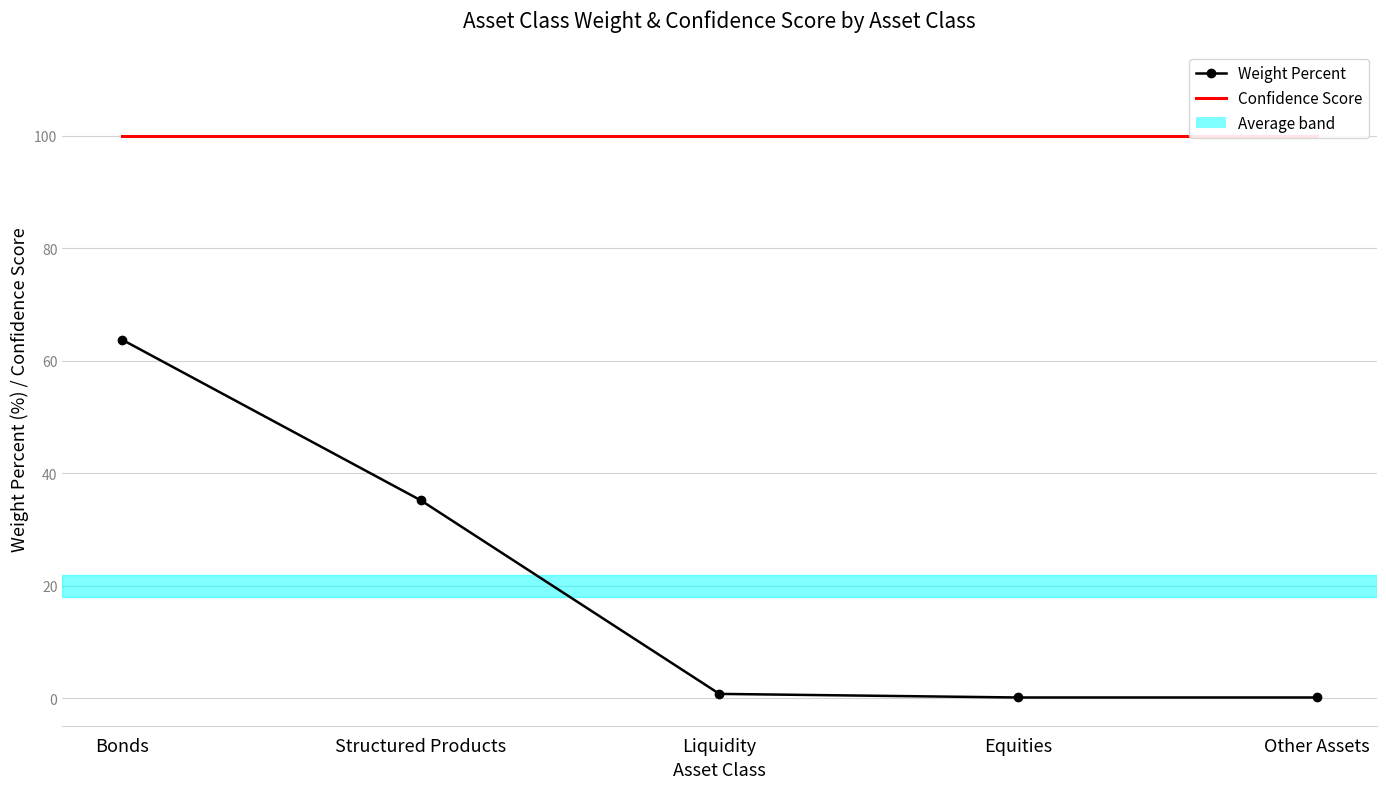

What is the sum of the Weight Percent values at Structured Products and Liquidity?

36.0